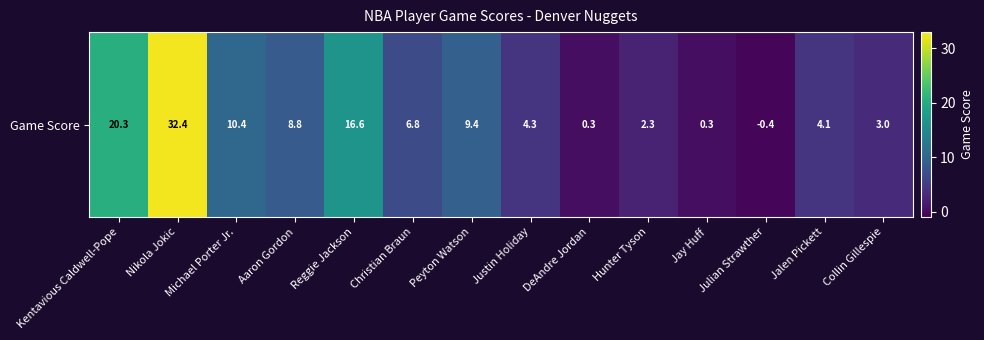

Reading right to left, transcribe all the data shown in this chart.

3.0	4.1	-0.4	0.3	2.3	0.3	4.3	9.4	6.8	16.6	8.8	10.4	32.4	20.3